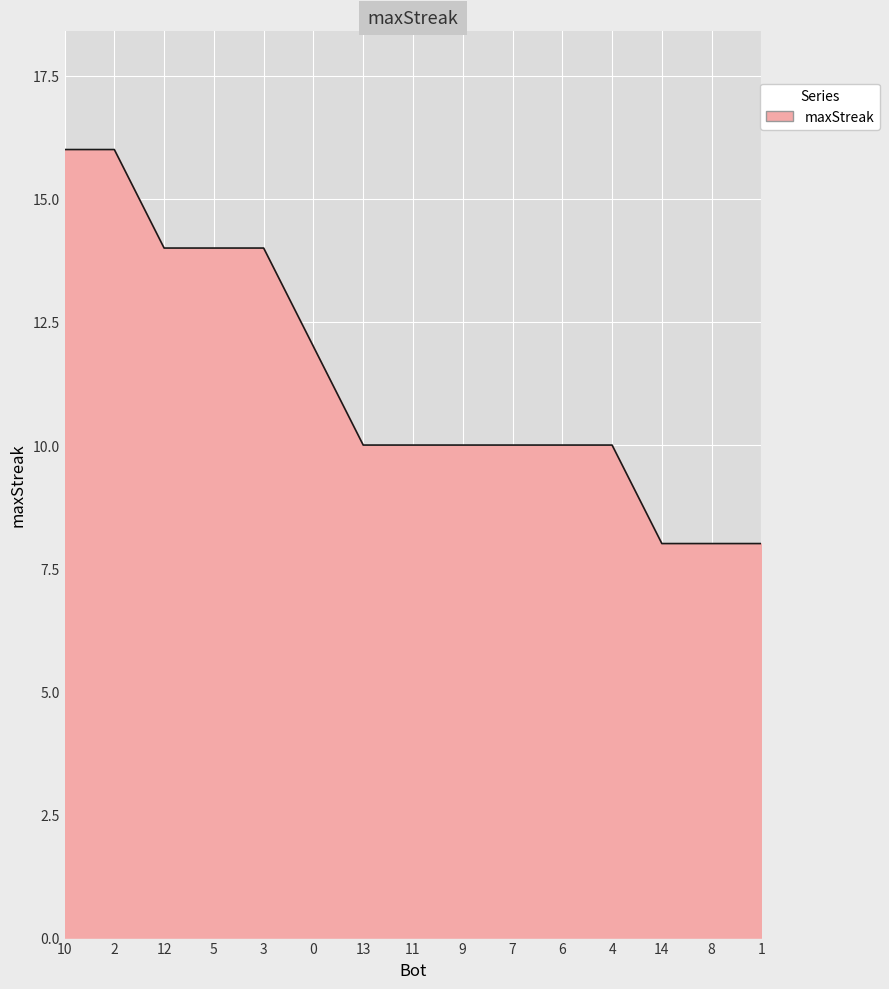

Read the value at 14.

8